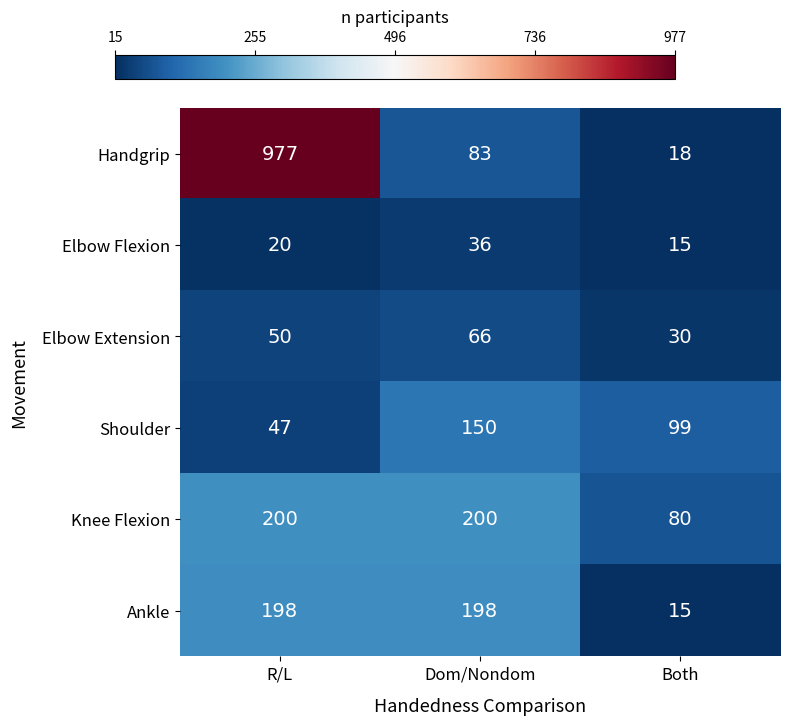

What is the difference between the maximum and minimum values in the Ankle series?

183